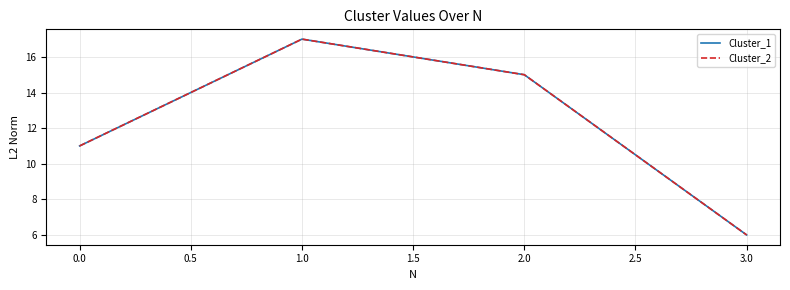

Is this an area chart (filled region under the line)?

No